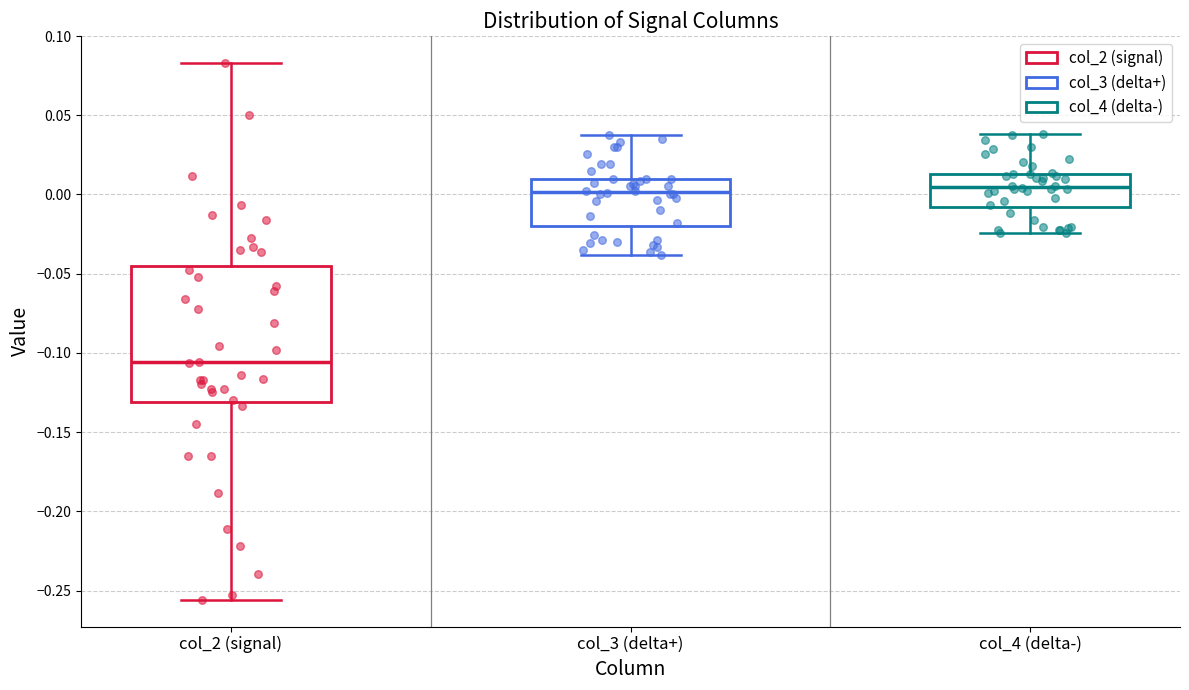

Reading left to right, transcribe this box plot: for each box, give where its median line is, the range the box spans, and where its two whiskers end, as read against the y-axis. The values are not printed on the chart, so give them approximately, as read against the axis.

col_2 (signal): median -0.105, box -0.130 to -0.045, whiskers -0.255 to 0.085
col_3 (delta+): median 0.000, box -0.020 to 0.010, whiskers -0.040 to 0.035
col_4 (delta-): median 0.005, box -0.010 to 0.015, whiskers -0.025 to 0.040